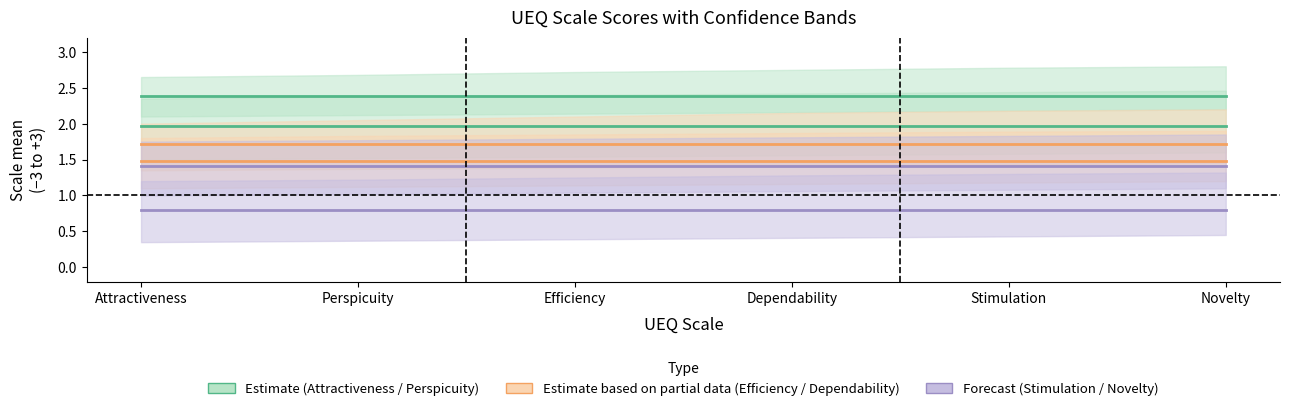

The value of Stimulation at Attractiveness is 0.6. True or false?

False